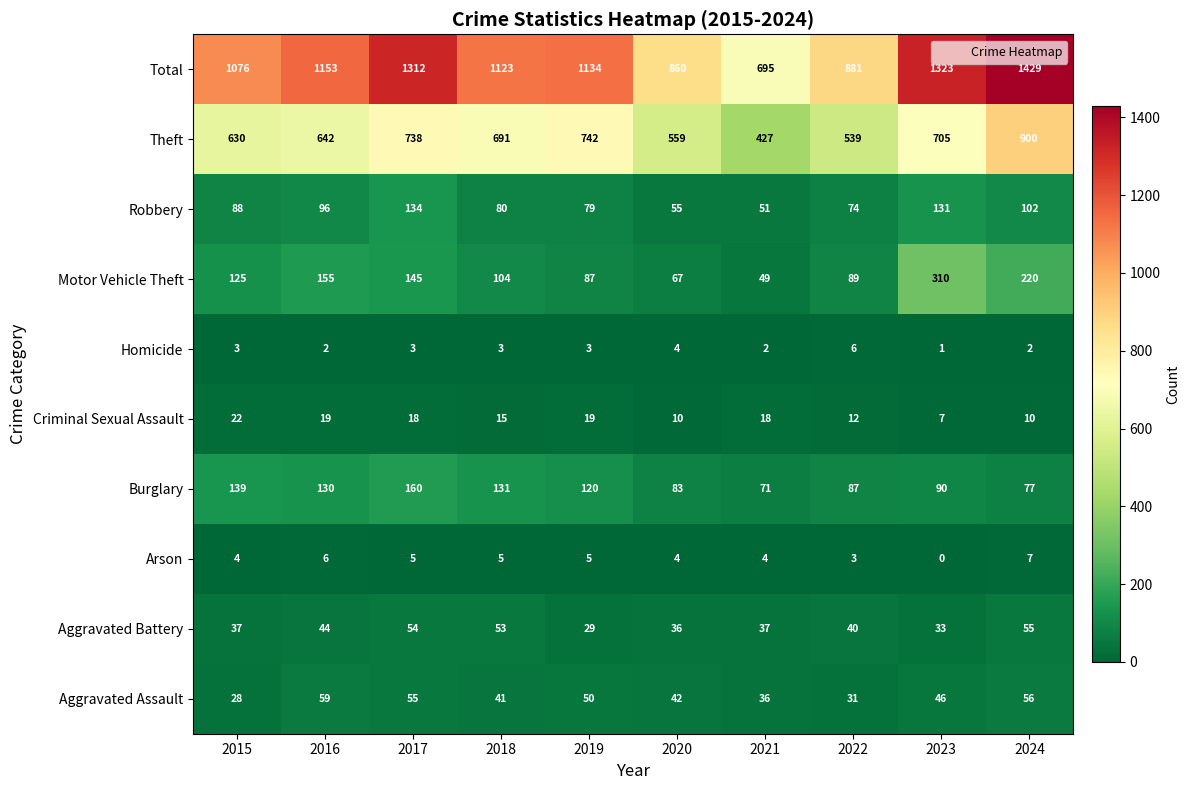

The value of Aggravated Assault at 2021 is 53. True or false?

False